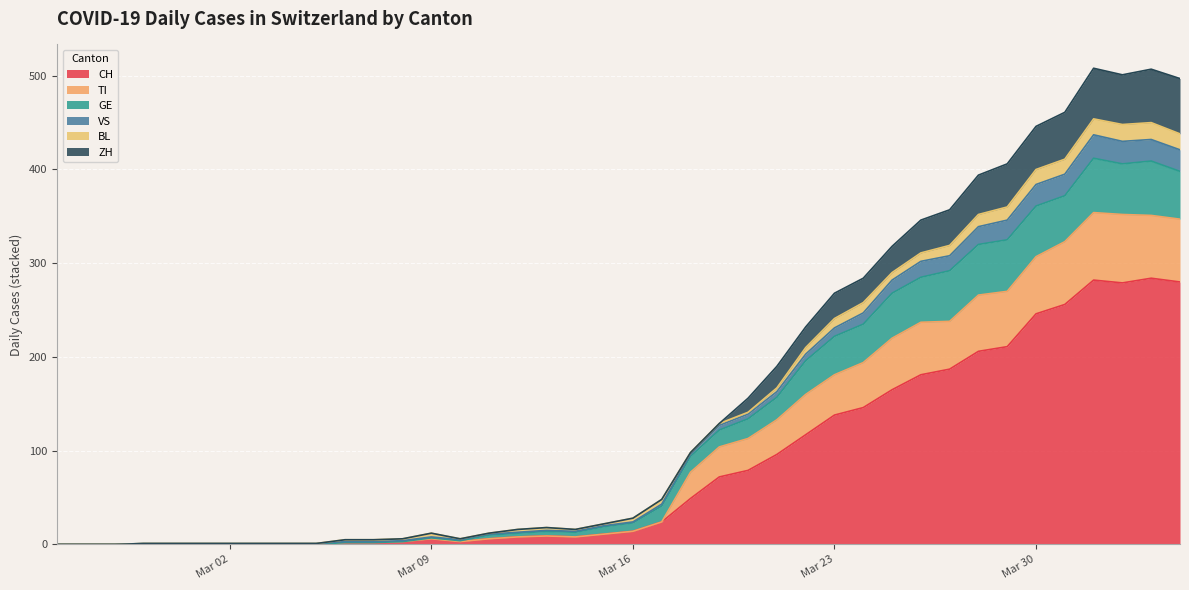

What is the label of the 6th point from the left?

2020-03-01